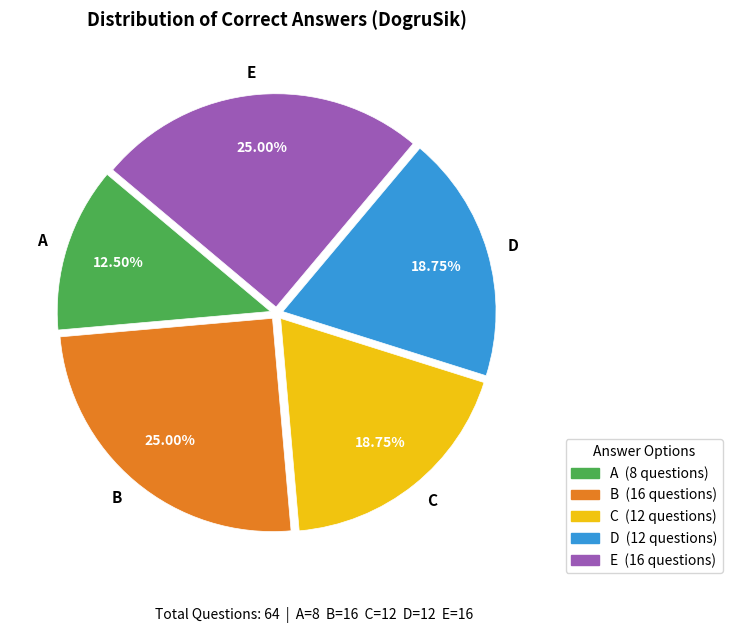

Which category has the smallest portion of the pie?

A